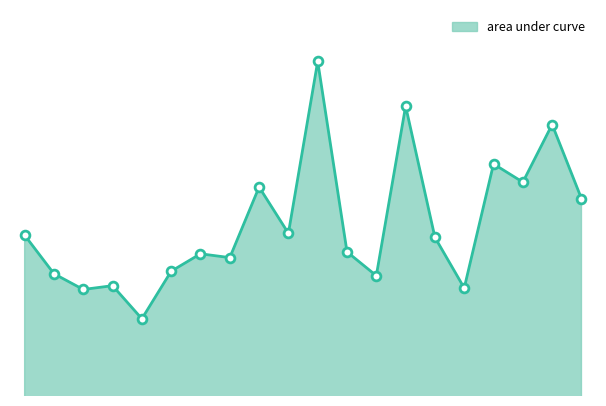

Does the chart have visible grid lines?

No